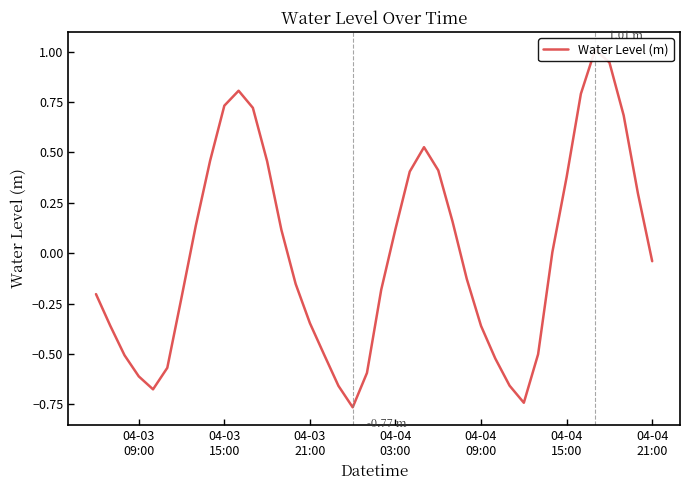

How many negative values are there?

21